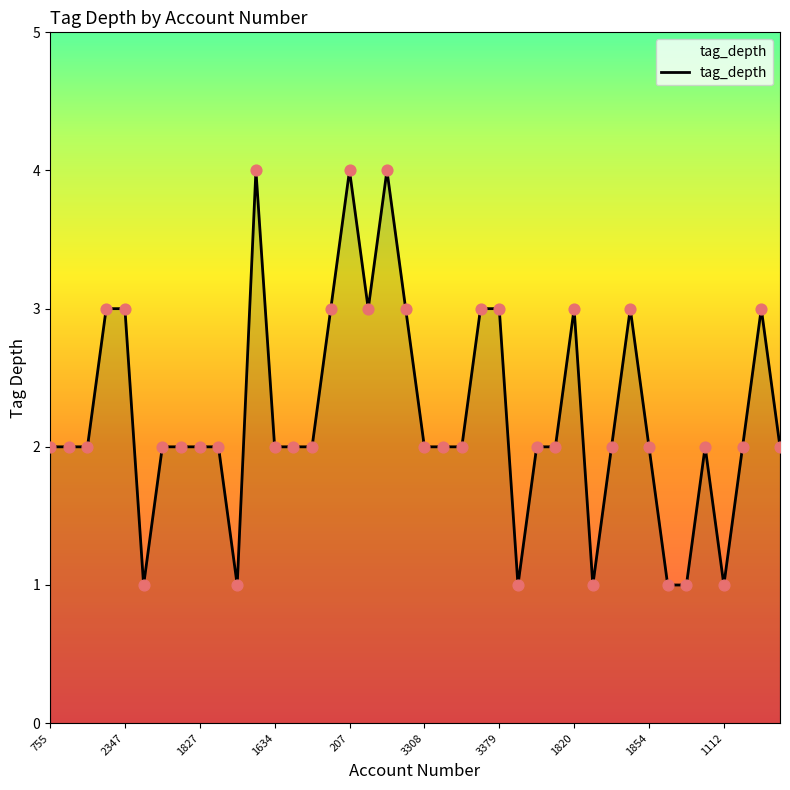

What is the maximum value shown in the chart?

4